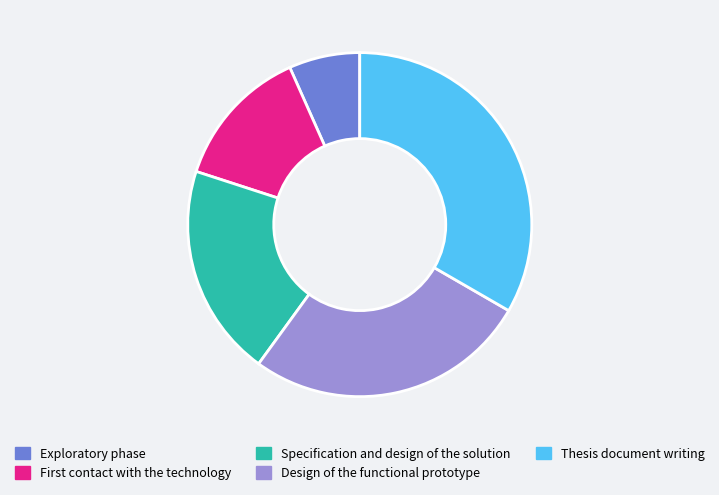

How many segments does this pie chart have?

5